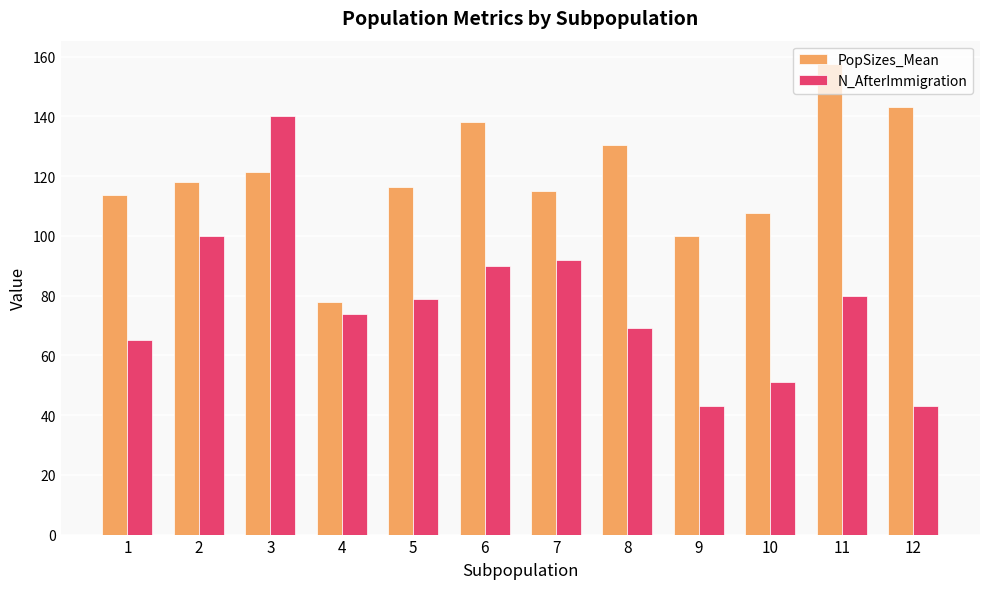

Is the value of PopSizes_Mean at 9 greater than the value of N_AfterImmigration at 1?

Yes